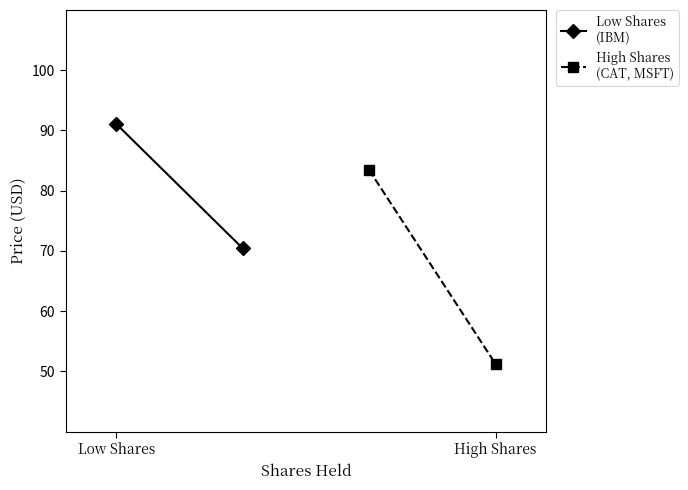

At which category is the sum across all series the highest?

Low Shares